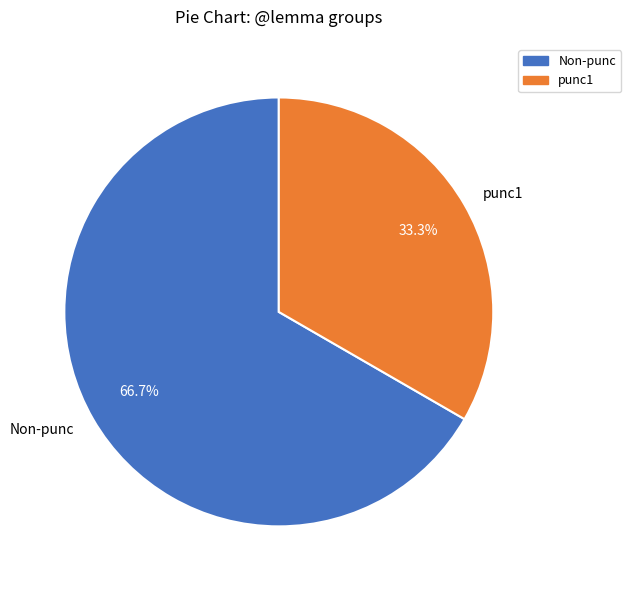

Rank the categories by value from highest to lowest.

Non-punc, punc1